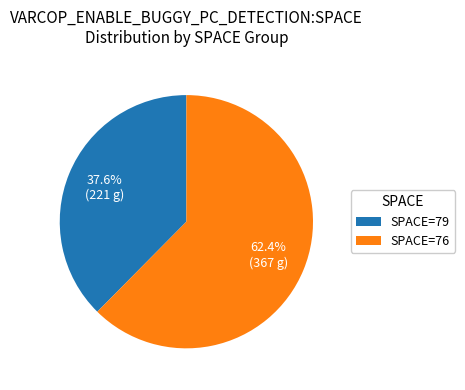

Is there a majority slice in this chart?

Yes